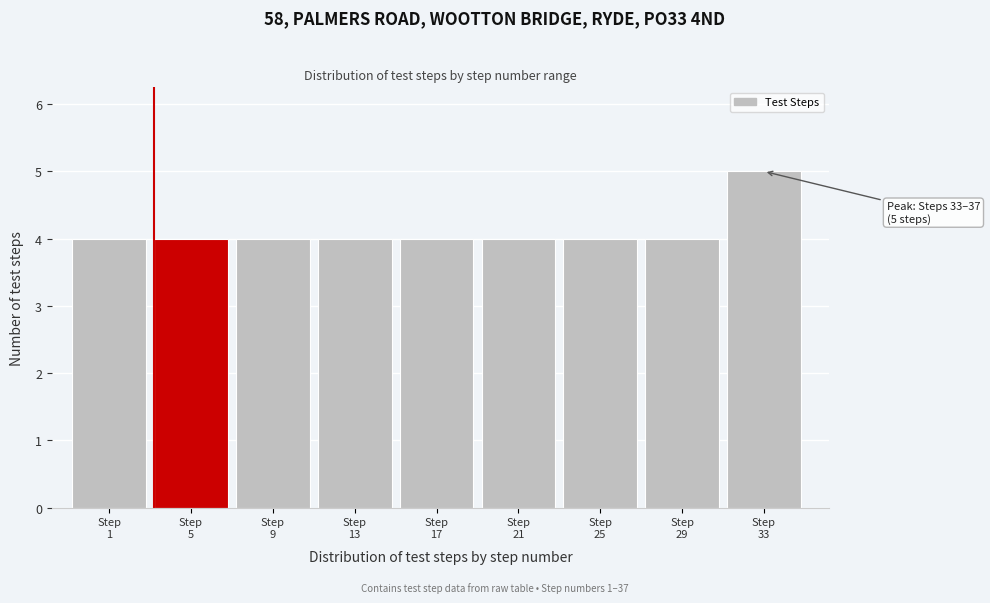

Reading right to left, list all the values displayed in this chart.

5	4	4	4	4	4	4	4	4